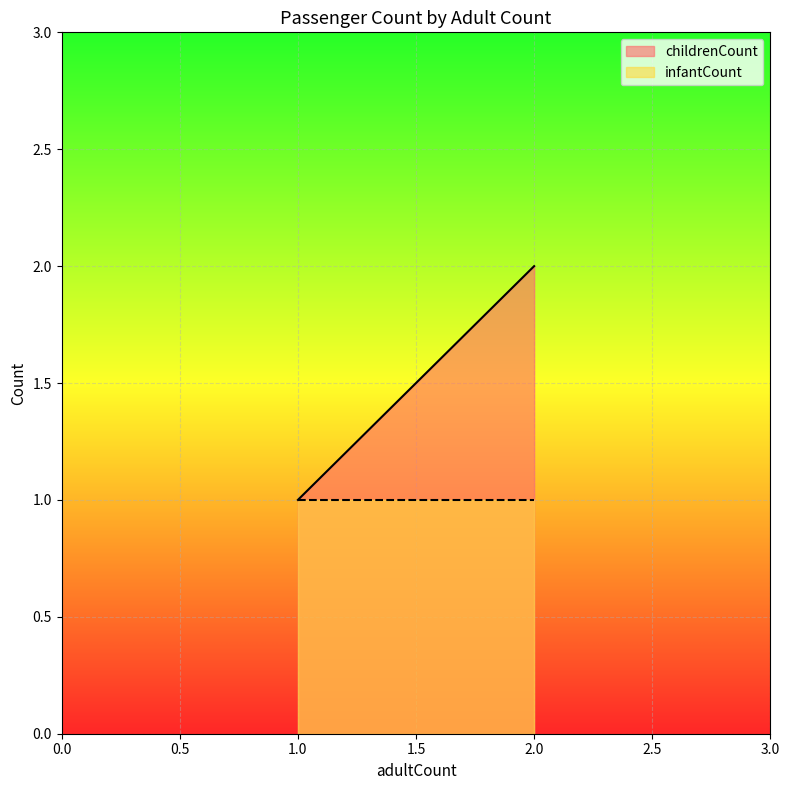

What value does the infantCount series have at 1?

1